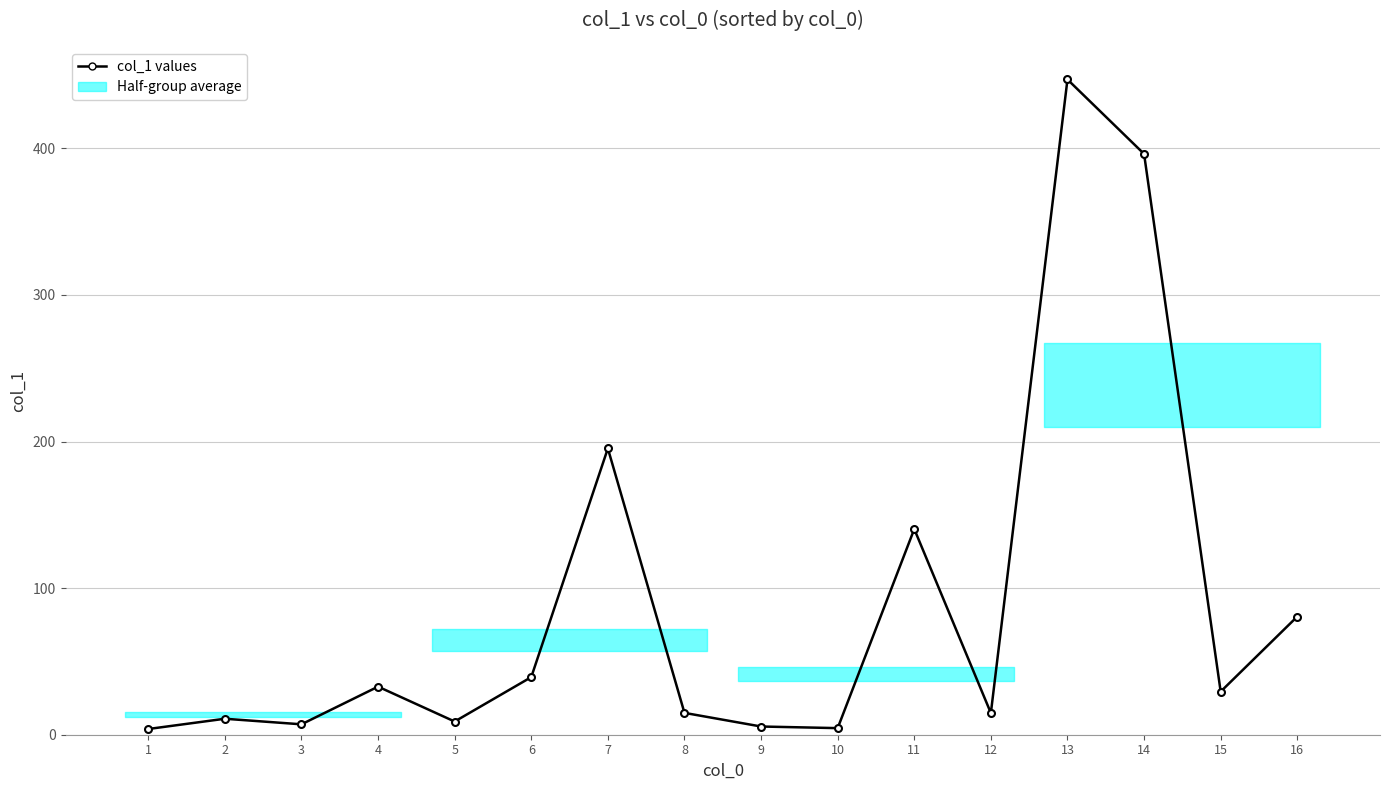

Reading left to right, list all the values displayed in this chart.

1=3.9	2=10.9	3=7.1	4=32.8	5=9.0	6=39.3	7=195.3	8=14.9	9=5.6	10=4.5	11=140.3	12=14.8	13=447.0	14=396.2	15=29.4	16=80.6